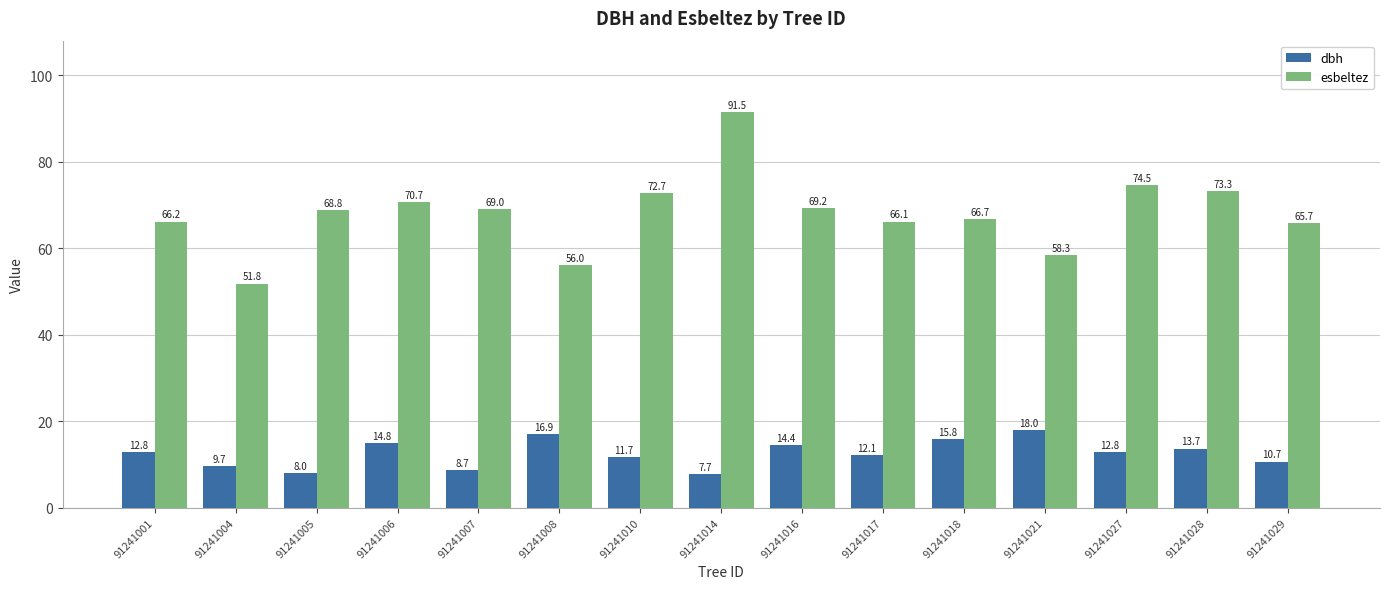

What is the minimum value for esbeltez?

51.8